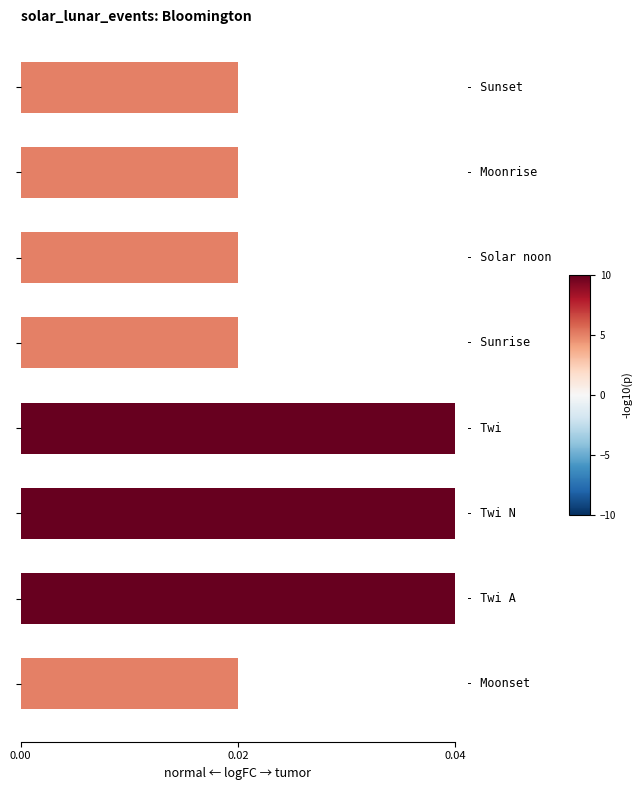

How many bars are there in total?

8